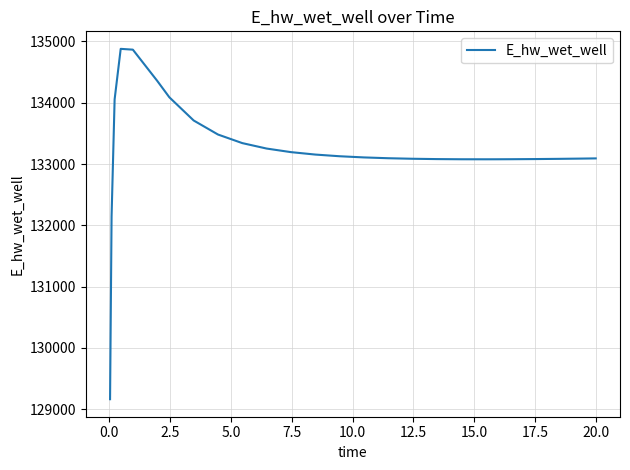

Does the chart display data point markers on the line(s)?

No